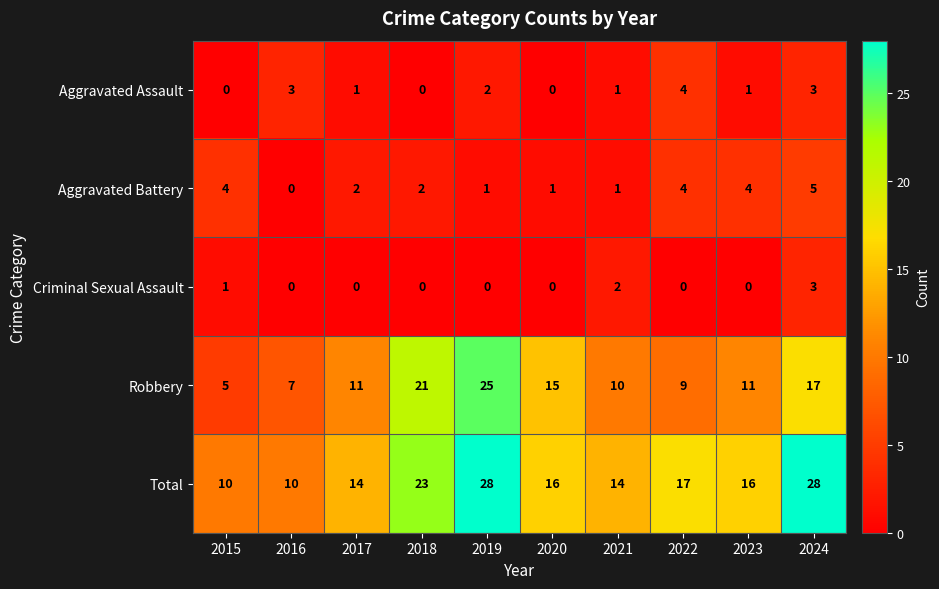

What is the maximum value shown in the chart?

28